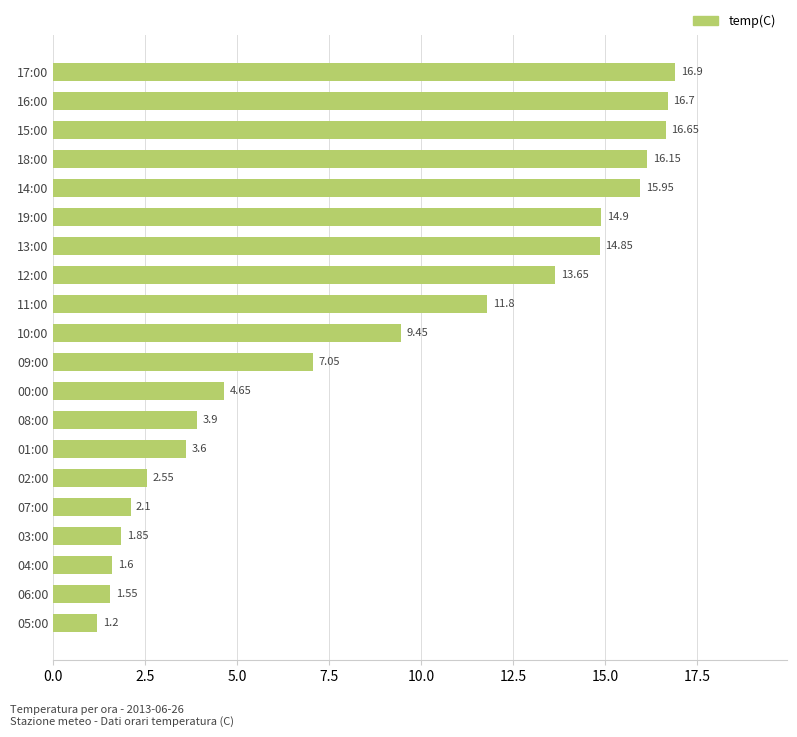

Where is the data nearest to the value 9?

10:00